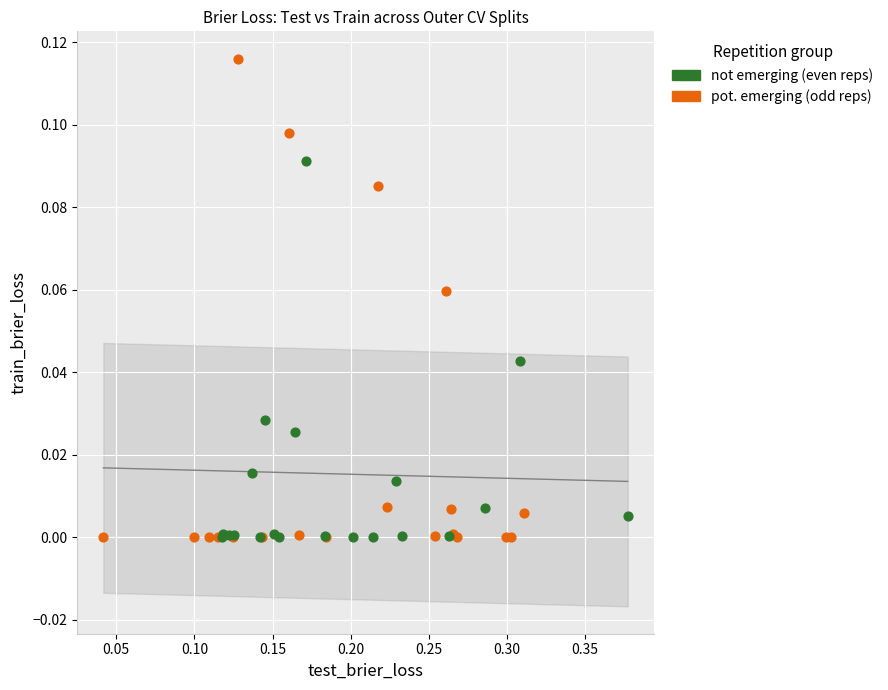

Which series has the largest Y range (max minus min)?

pot. emerging (odd reps)